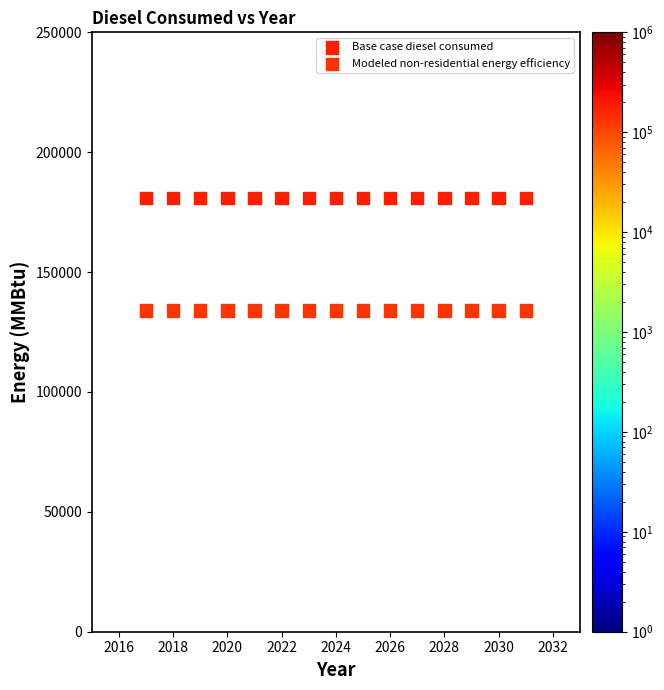

Which series contains the highest Y value?

Base case diesel consumed